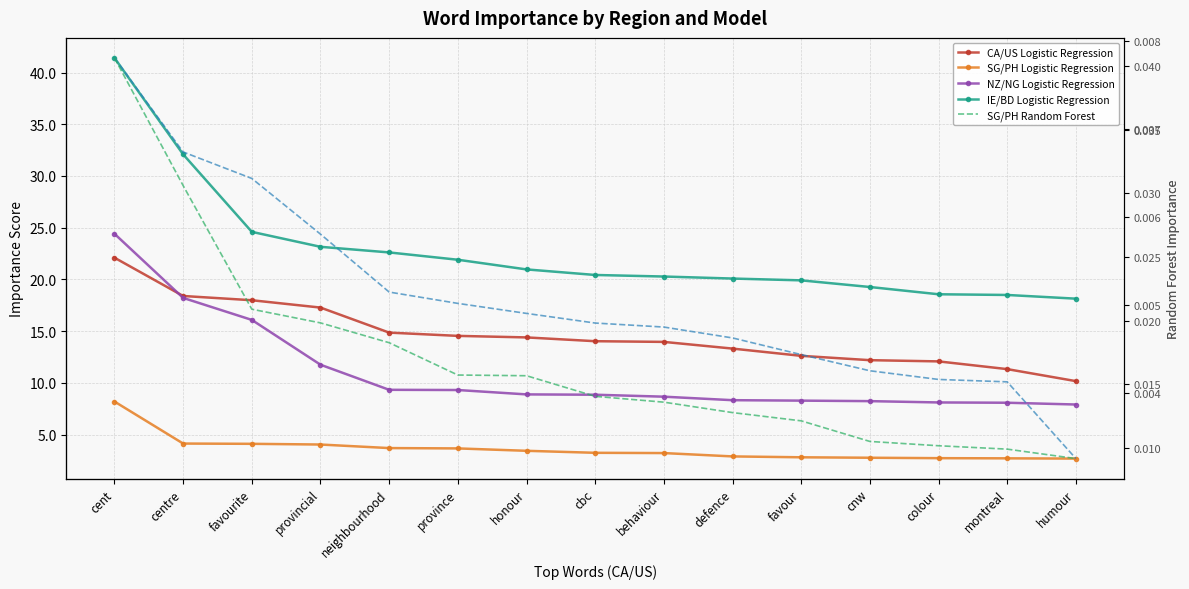

What is the sum of all NZ/NG Logistic Regression values?

164.4